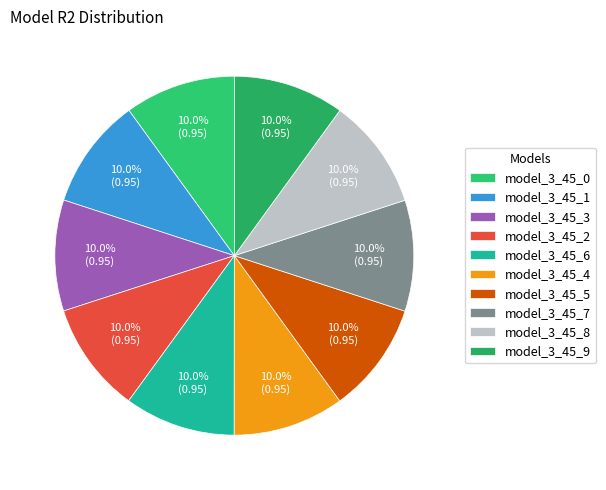

Does model_3_45_2 represent more than half of the total?

No